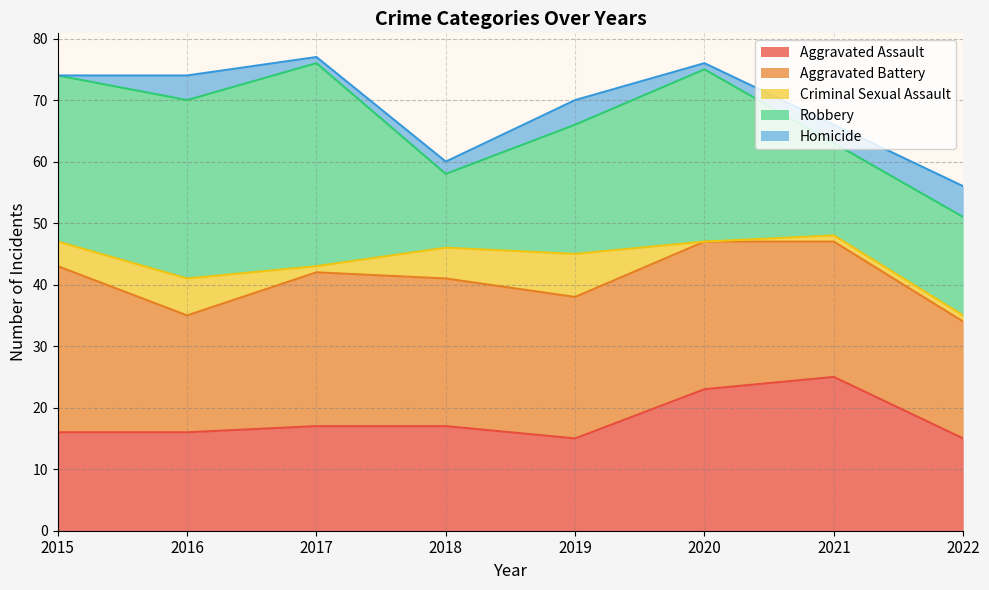

Where does the Homicide series first go above 3?

2016